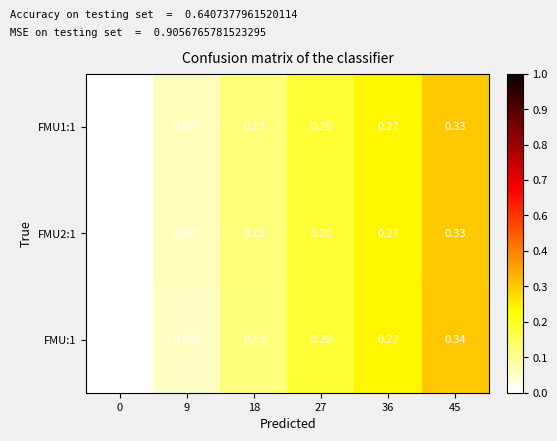

Is the value of FMU:1 at 36 greater than the value of FMU1:1 at 9?

Yes